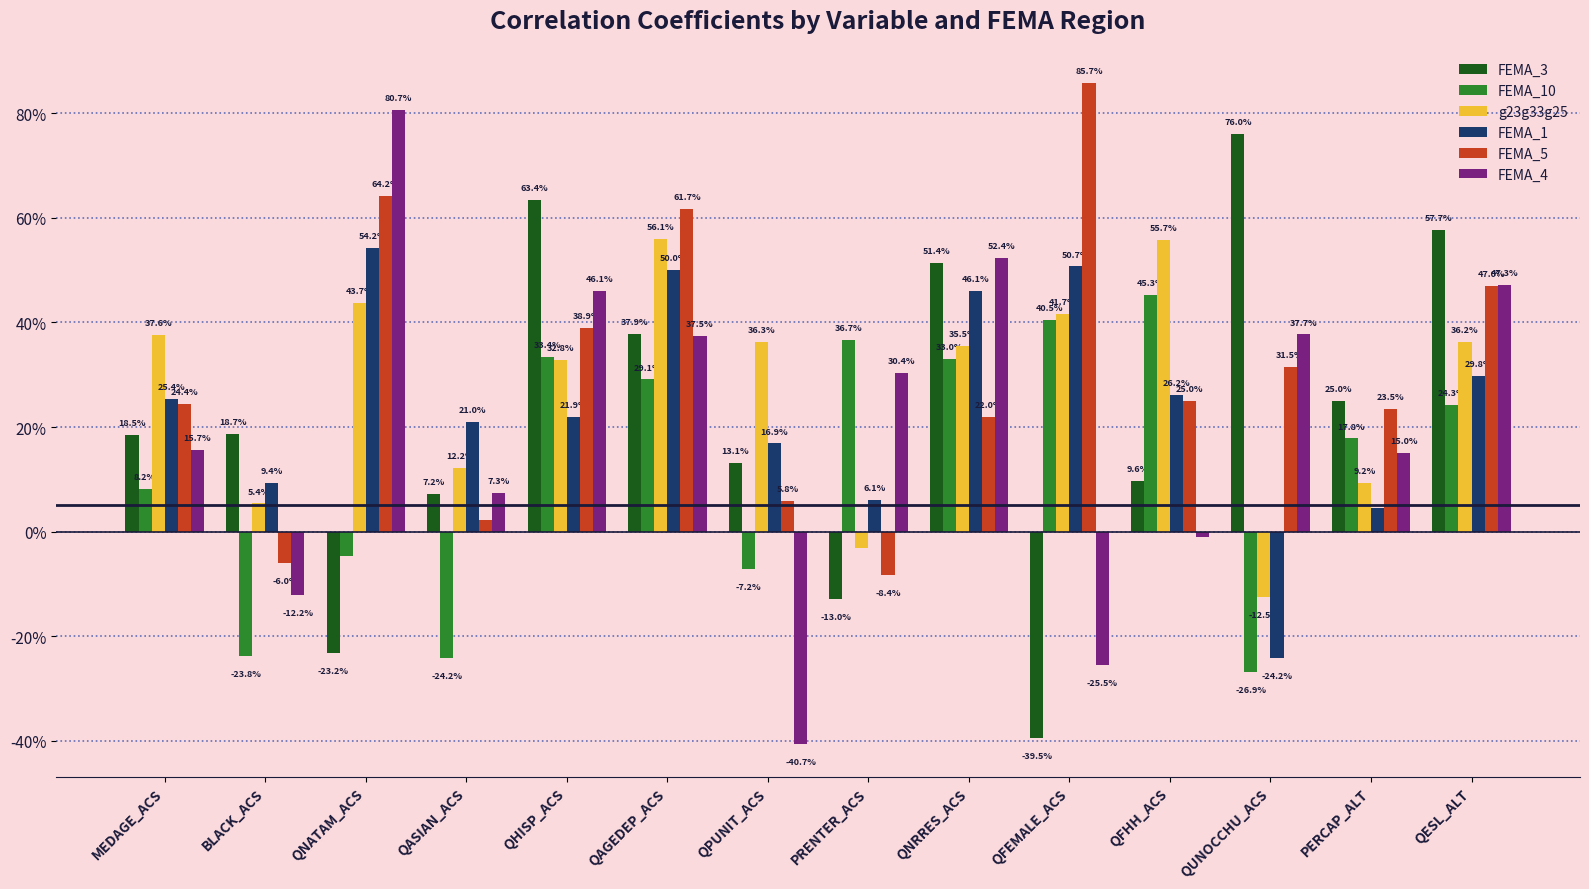

Are the bars horizontal?

No